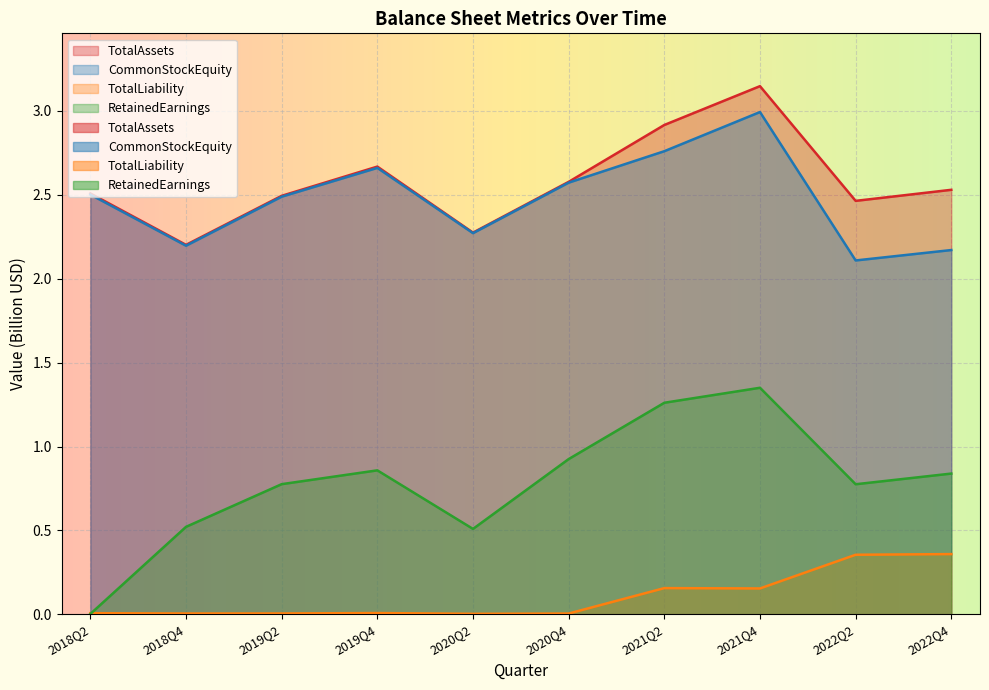

Does the chart display data point markers on the line(s)?

No